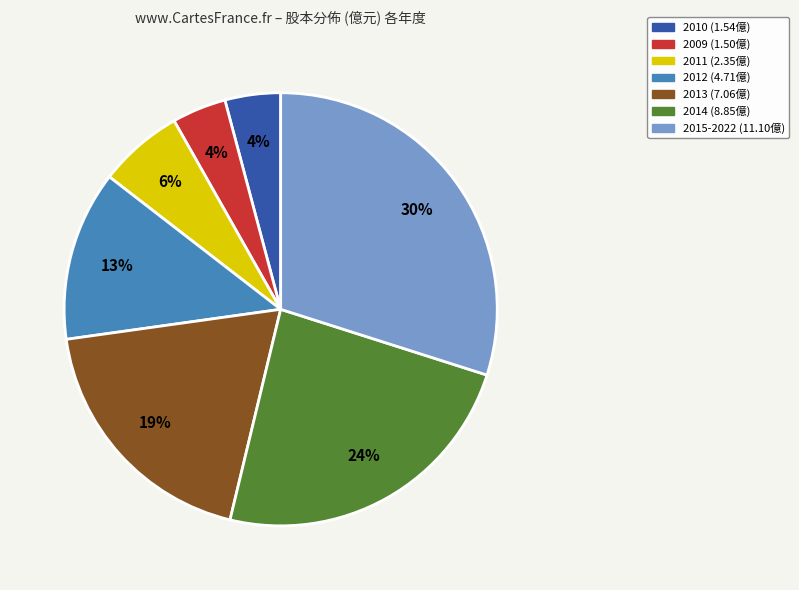

To the nearest percent, what is the difference between the largest and smallest slice percentages?

26%